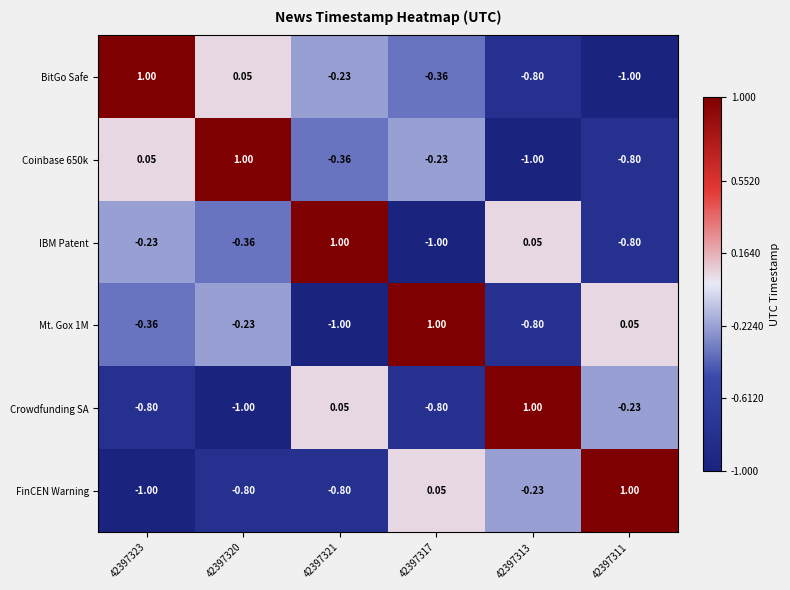

What is the spread (max minus min) of values at 42397317?

2.0